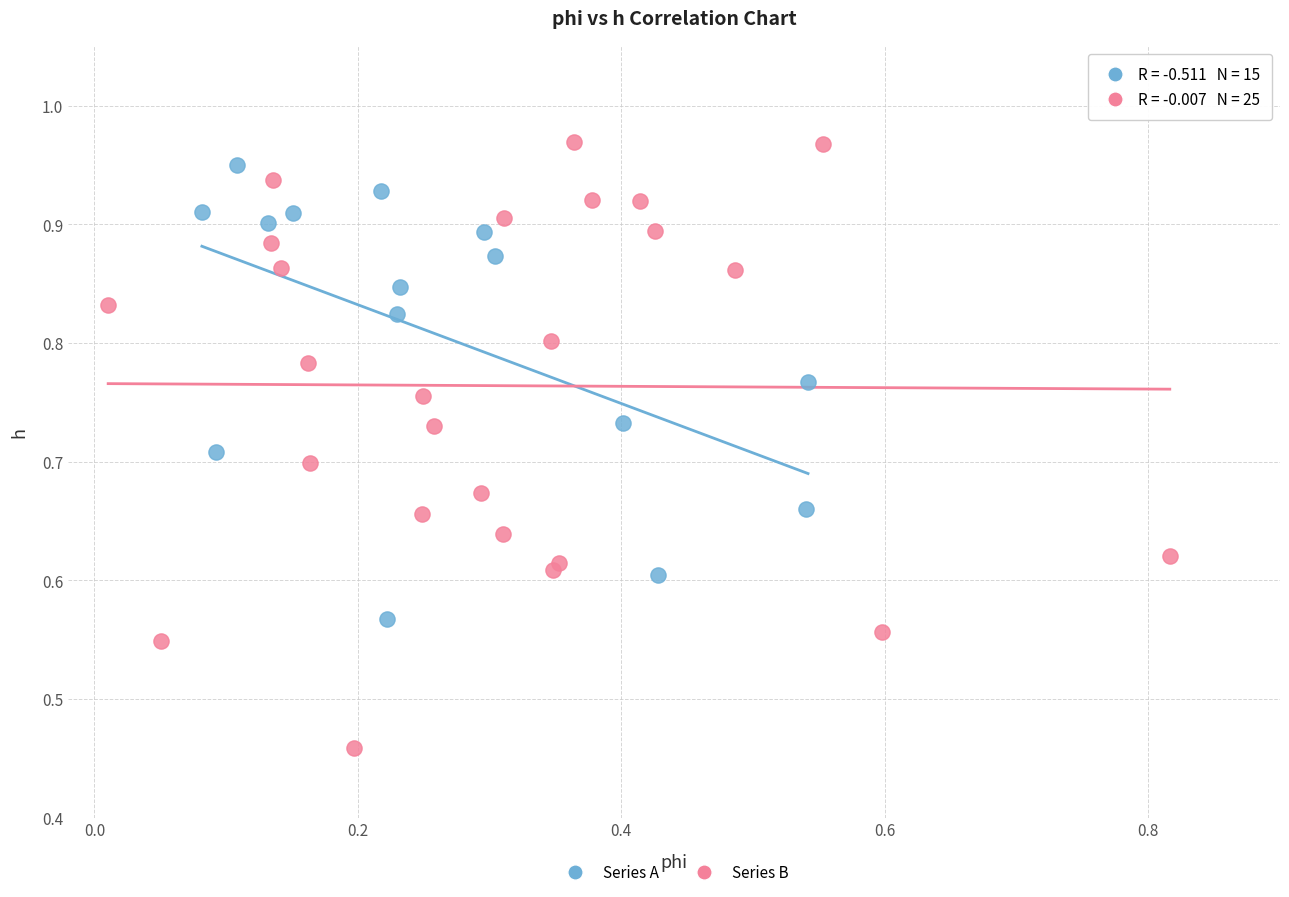

Which series has the largest Y range (max minus min)?

Series B